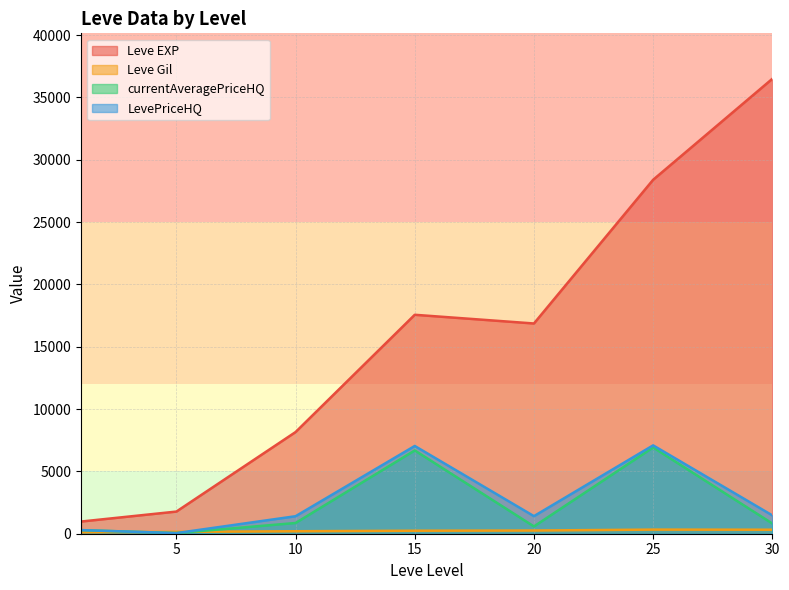

Where is the first local maximum for currentAveragePriceHQ?

15